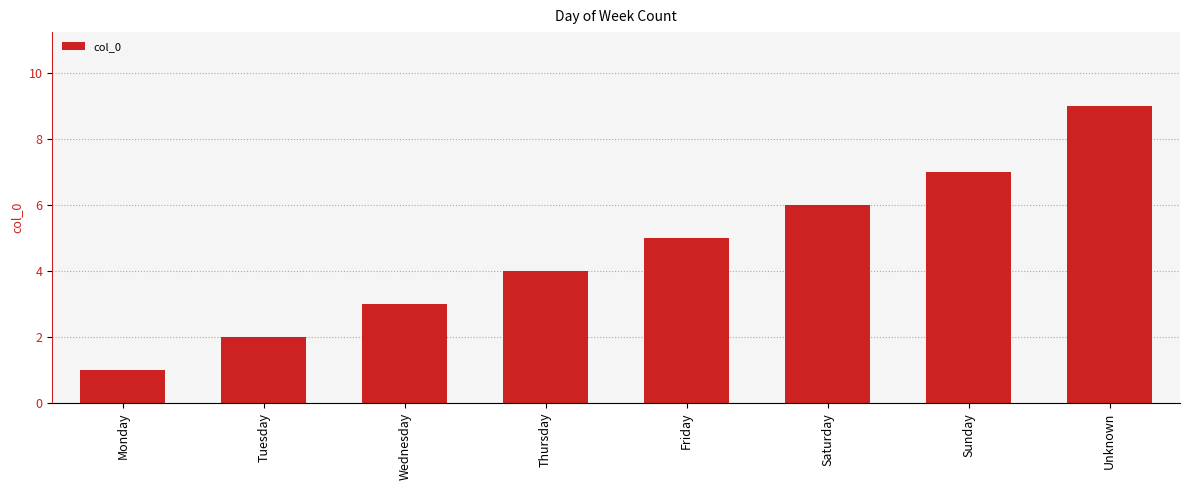

Reading left to right, what are all the values shown in this chart?

Monday=1	Tuesday=2	Wednesday=3	Thursday=4	Friday=5	Saturday=6	Sunday=7	Unknown=9